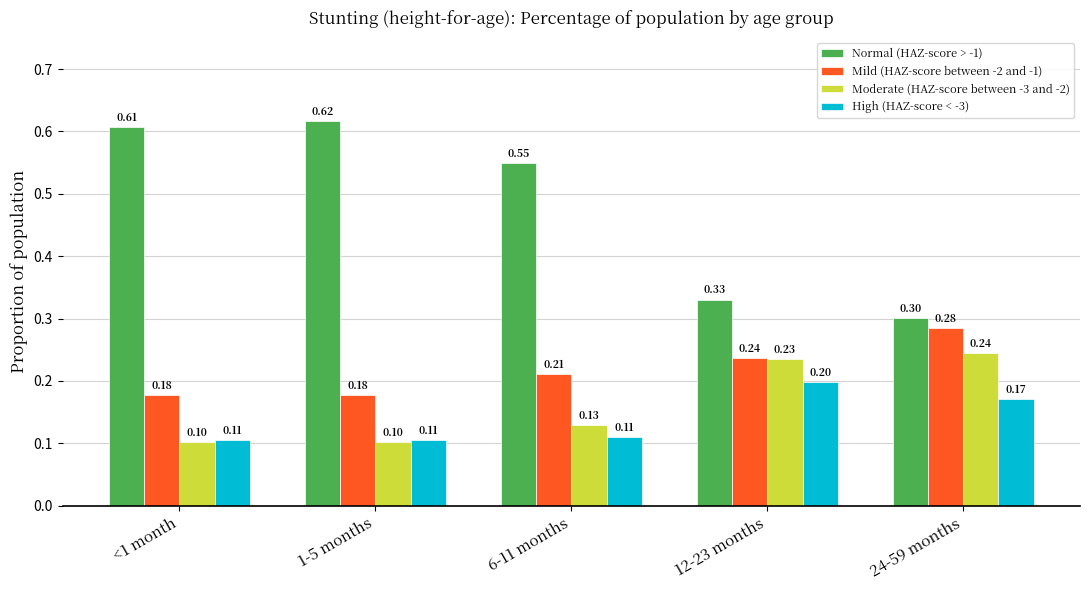

Count the Mild (HAZ-score between -2 and -1) values in the range 0 to 1.

5